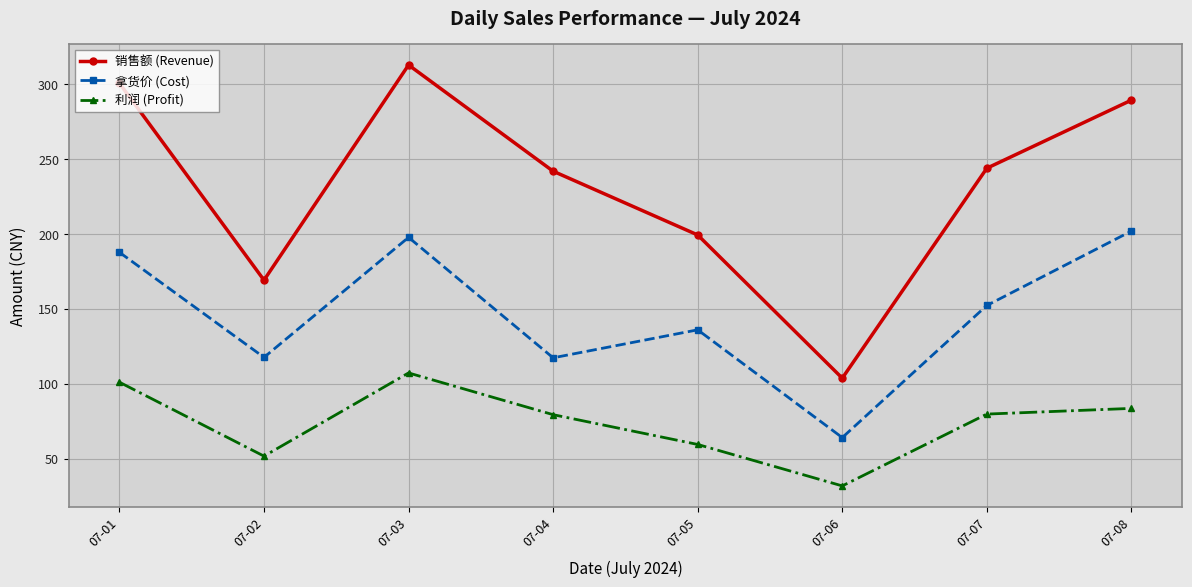

True or false: 销售额 (Revenue) and 利润 (Profit) intersect in this chart.

False